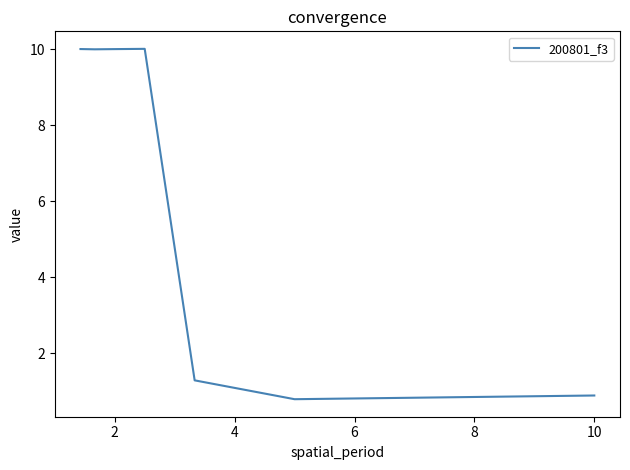

What is the difference between the second highest and second lowest values?

9.1